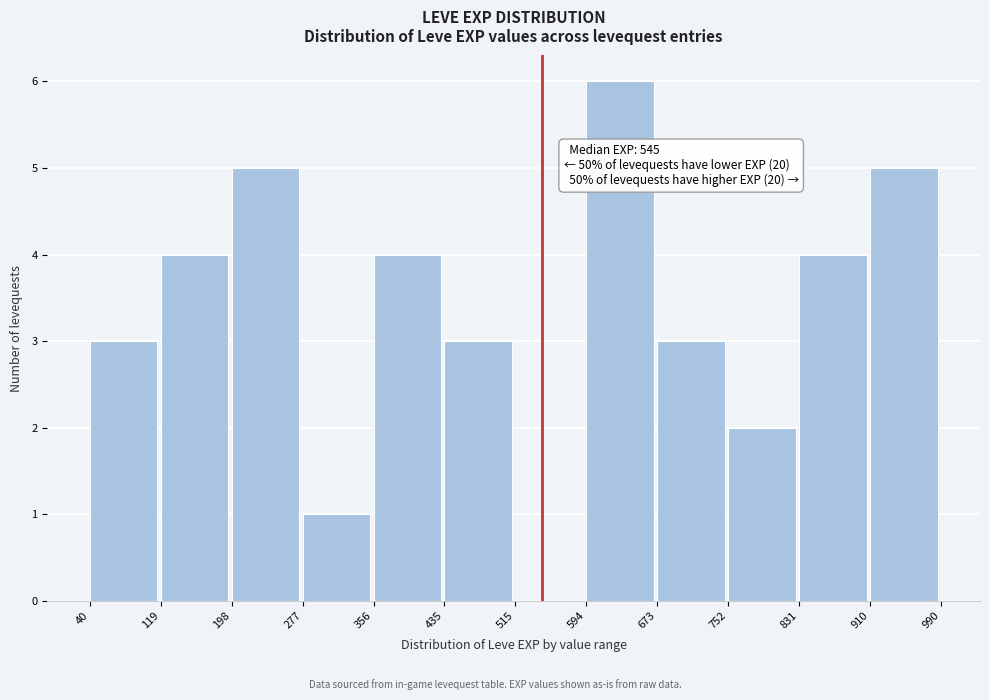

Which range on the x-axis has the tallest bar?

594 to 673